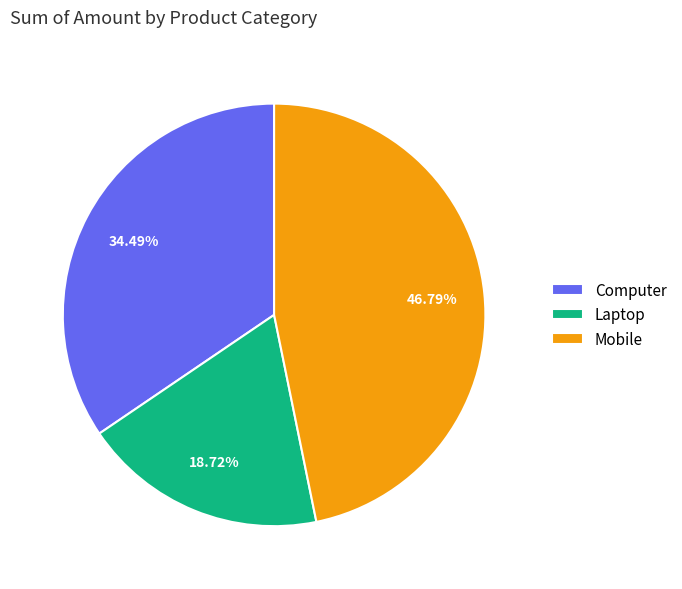

Does Computer account for over 50% of the chart?

No